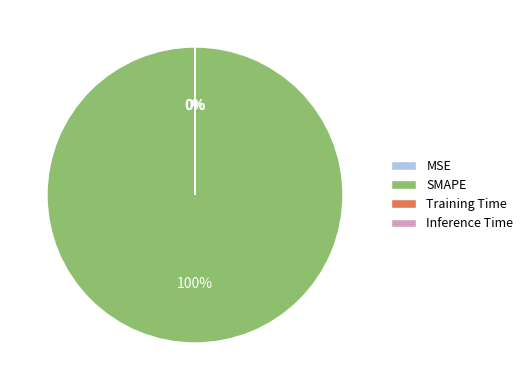

What is the largest slice in the pie chart?

SMAPE